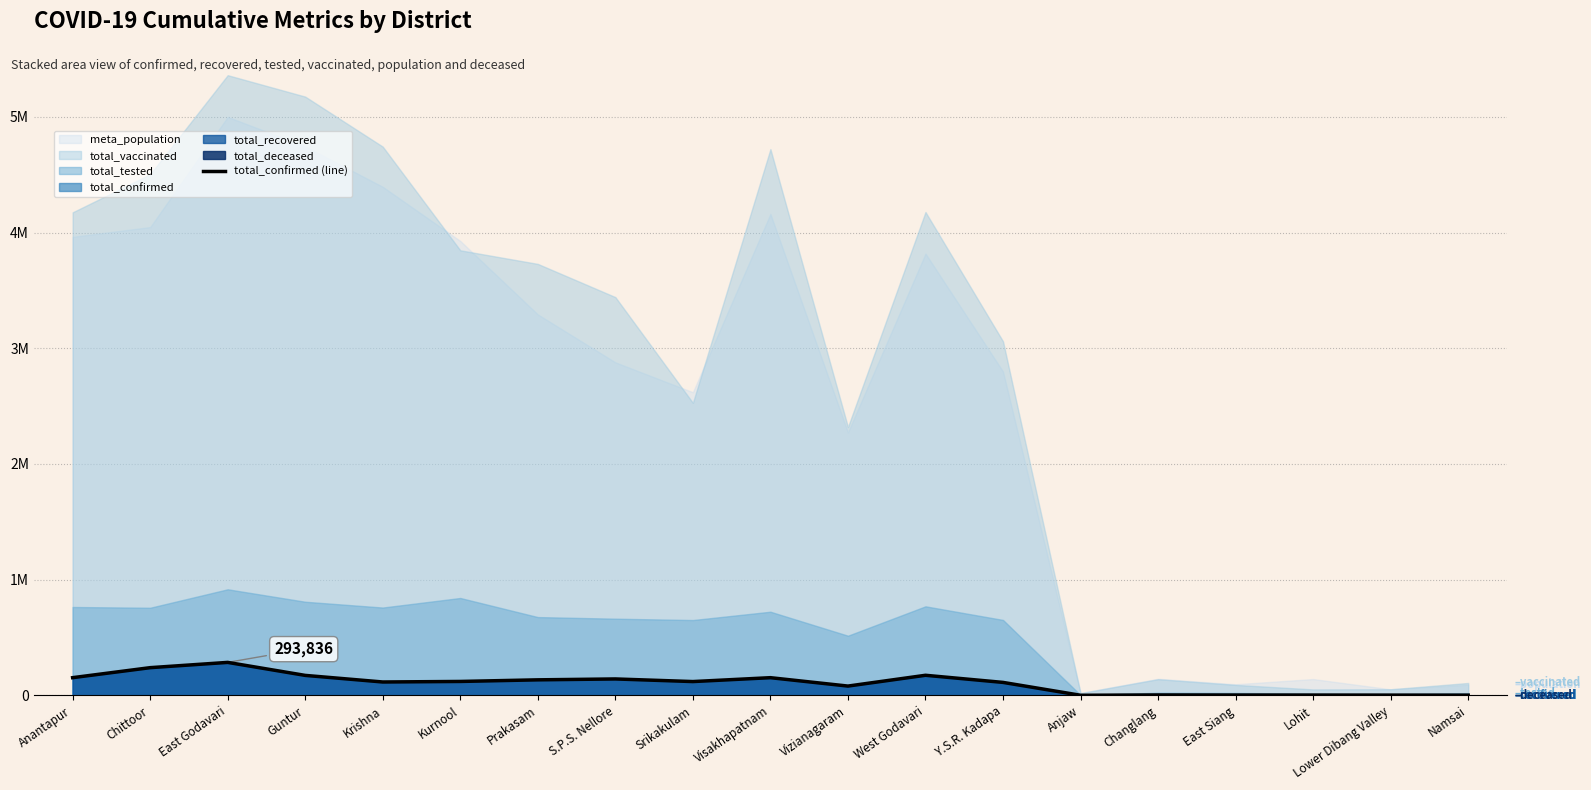

Rank the categories by value from highest to lowest.

East Godavari, Chittoor, West Godavari, Guntur, Anantapur, Visakhapatnam, S.P.S. Nellore, Prakasam, Kurnool, Srikakulam, Krishna, Y.S.R. Kadapa, Vizianagaram, Changlang, East Siang, Lohit, Lower Dibang Valley, Namsai, Anjaw